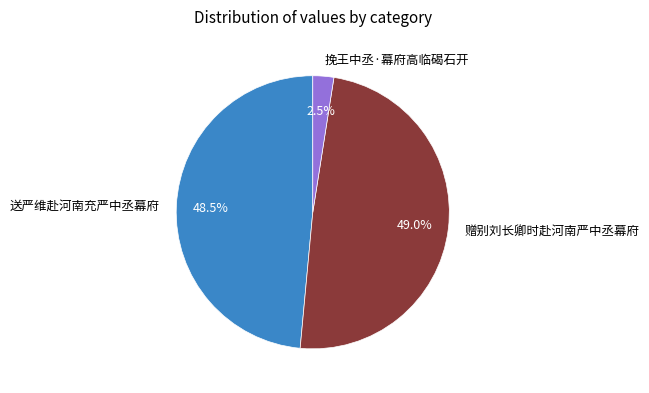

Is there any slice that represents more than half of the pie?

No